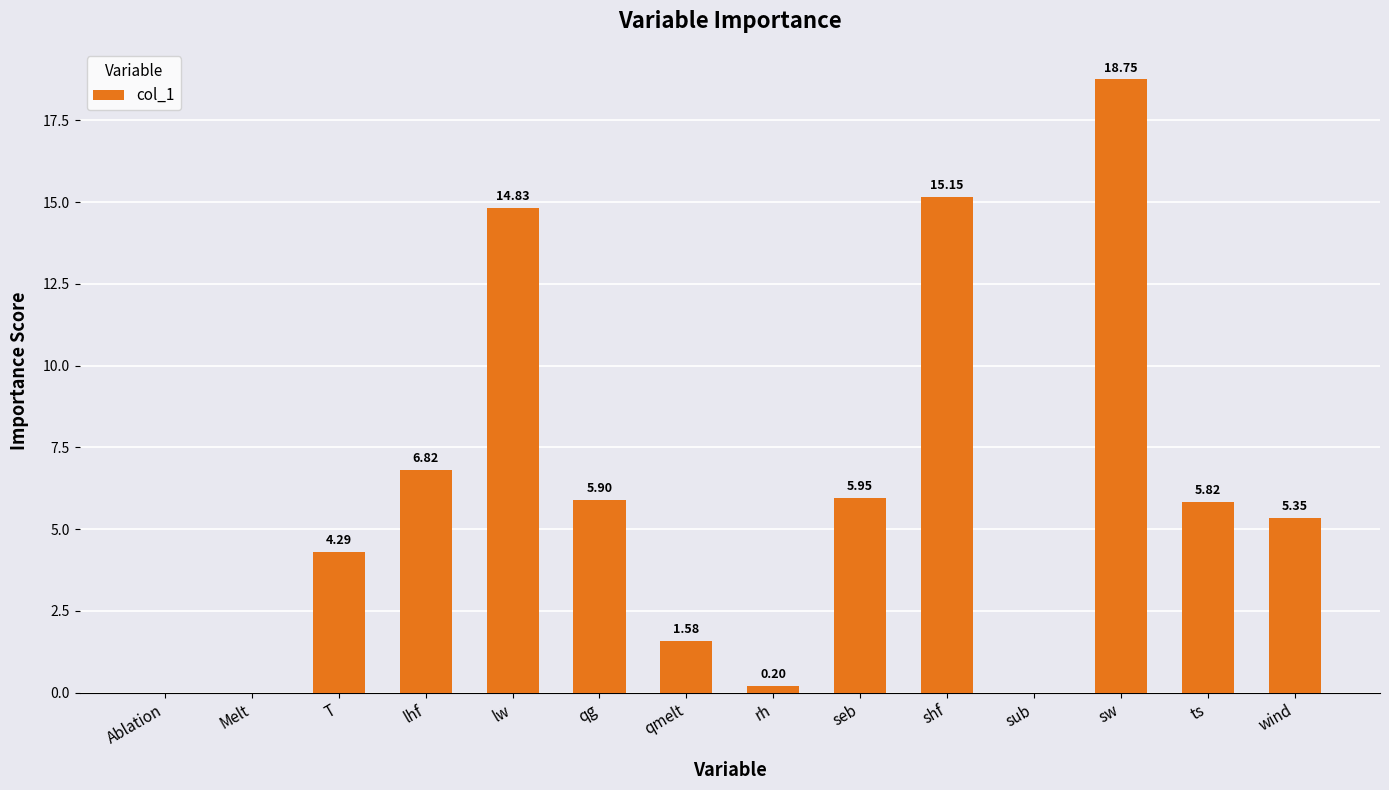

Between qmelt and sub, which is larger?

qmelt